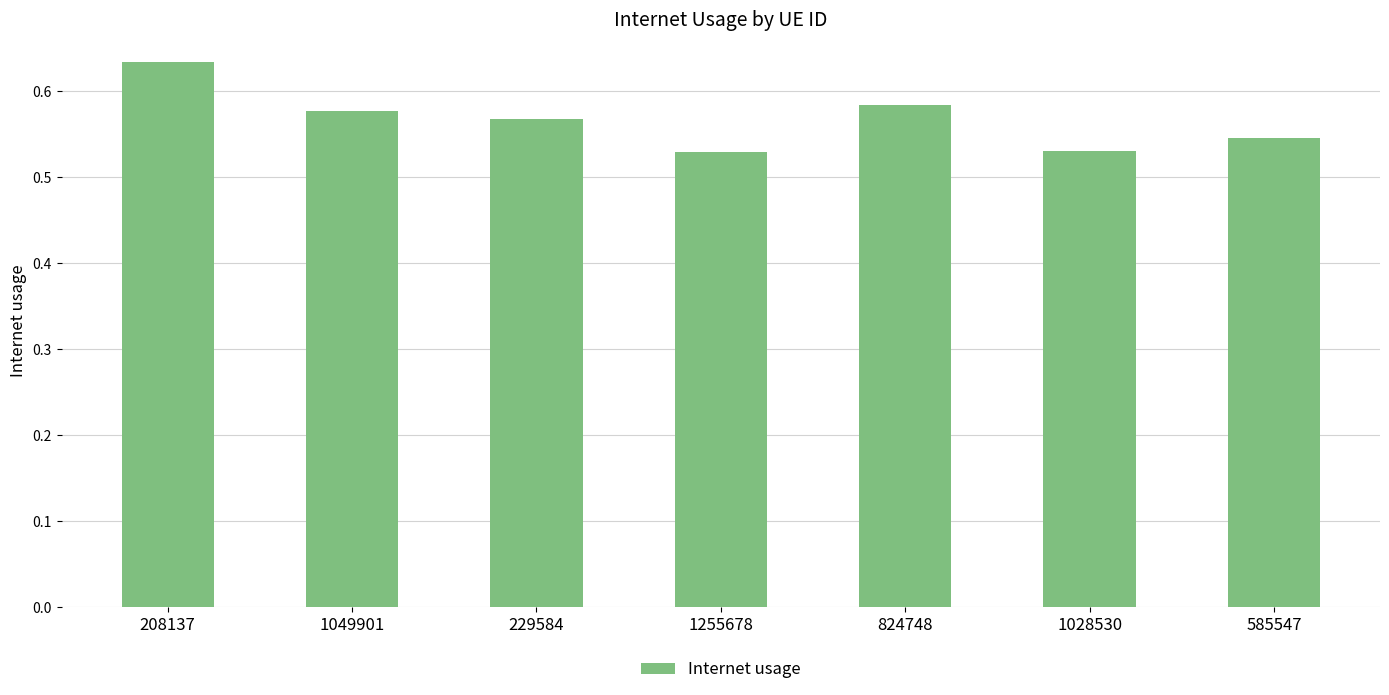

What is the label of the 1st bar from the right?

585547